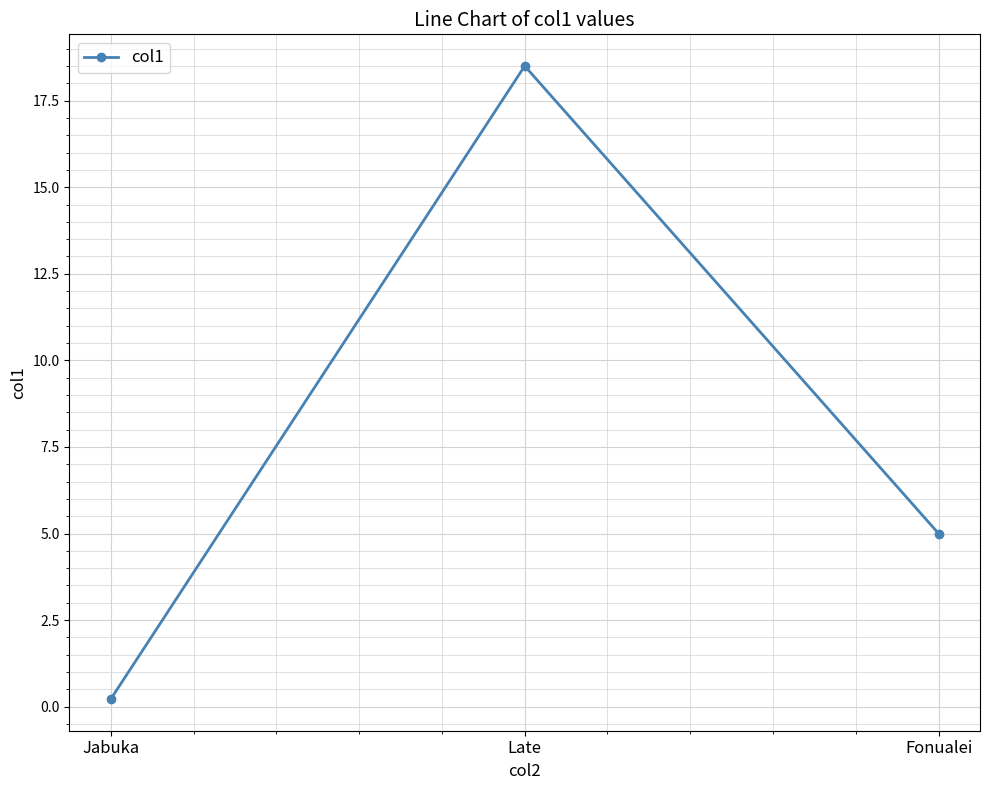

What is the change in value from Late to Fonualei?

-13.5